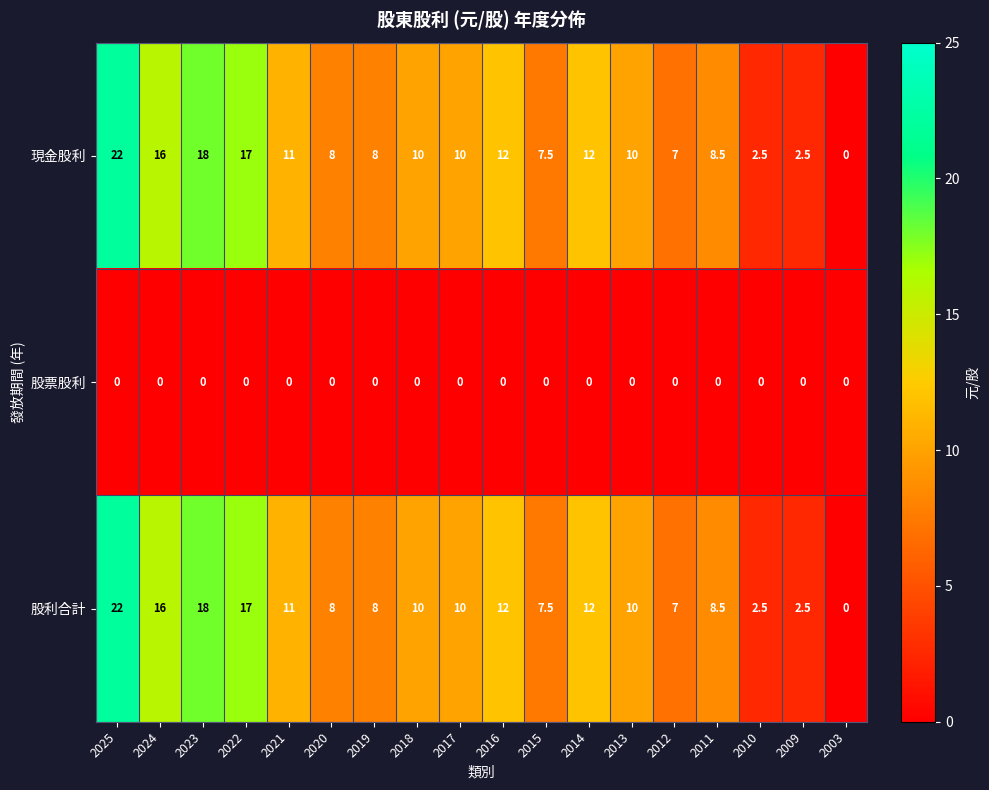

The value of 現金股利 at 2021 is 3.4. True or false?

False